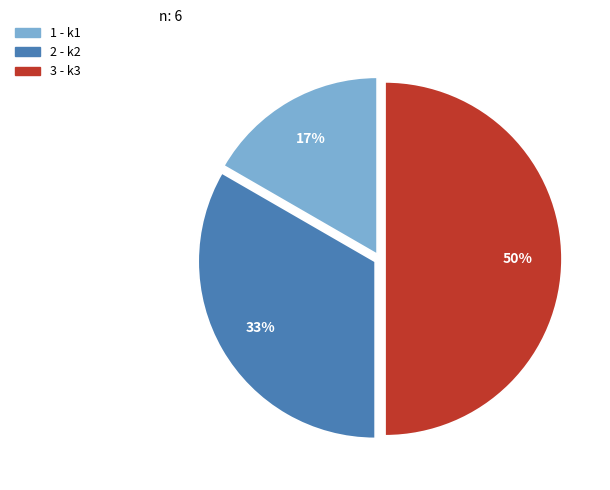

To the nearest percent, what is the average slice percentage?

33%